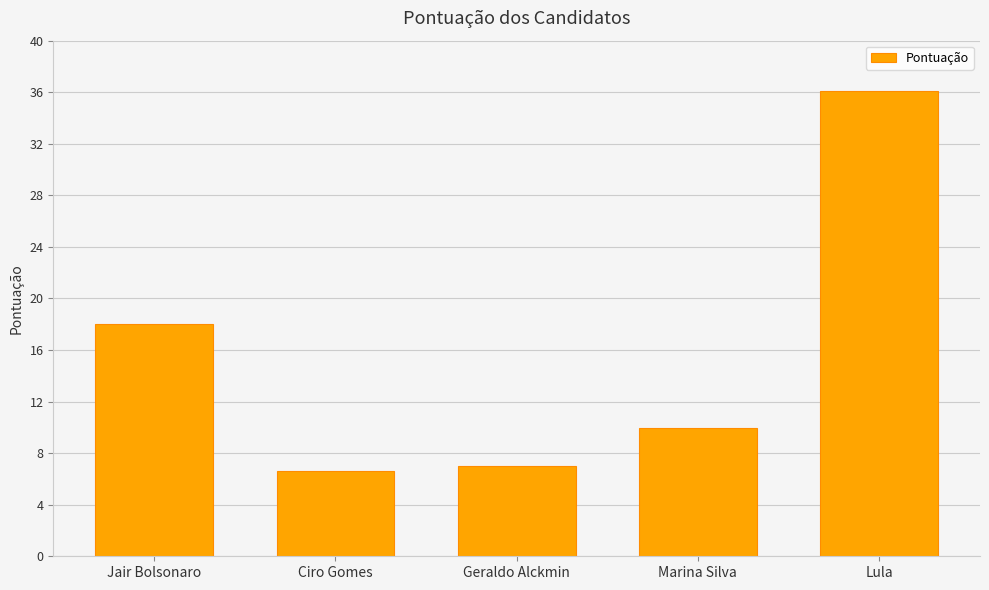

What is the average value?

15.5